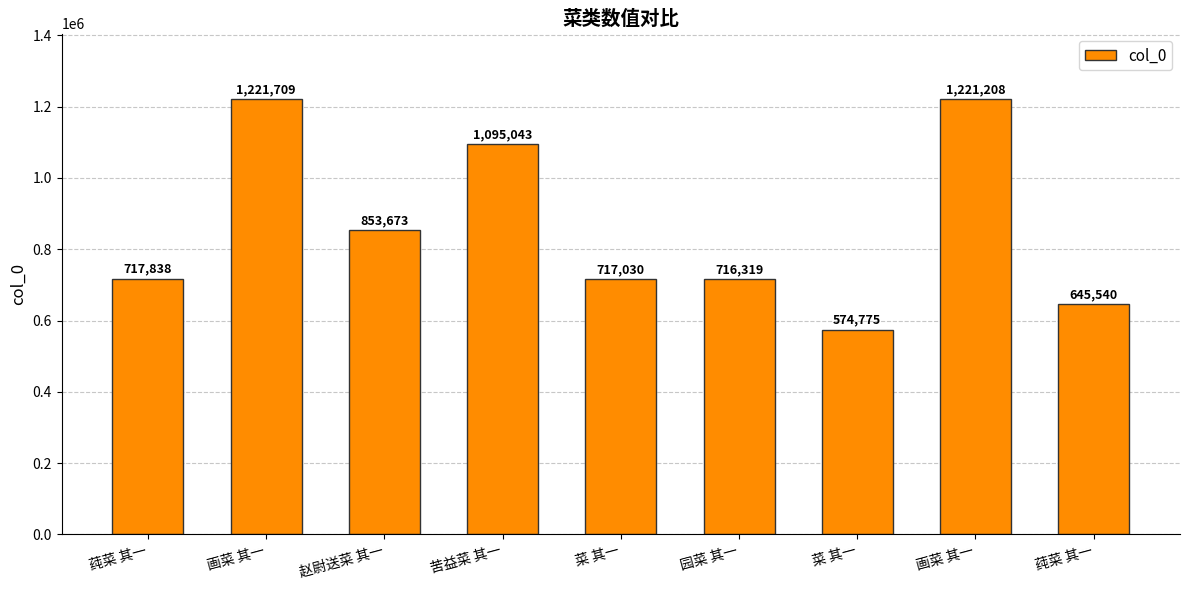

Reading left to right, what are all the values shown in this chart?

717838	1221709	853673	1095043	717030	716319	574775	1221208	645540